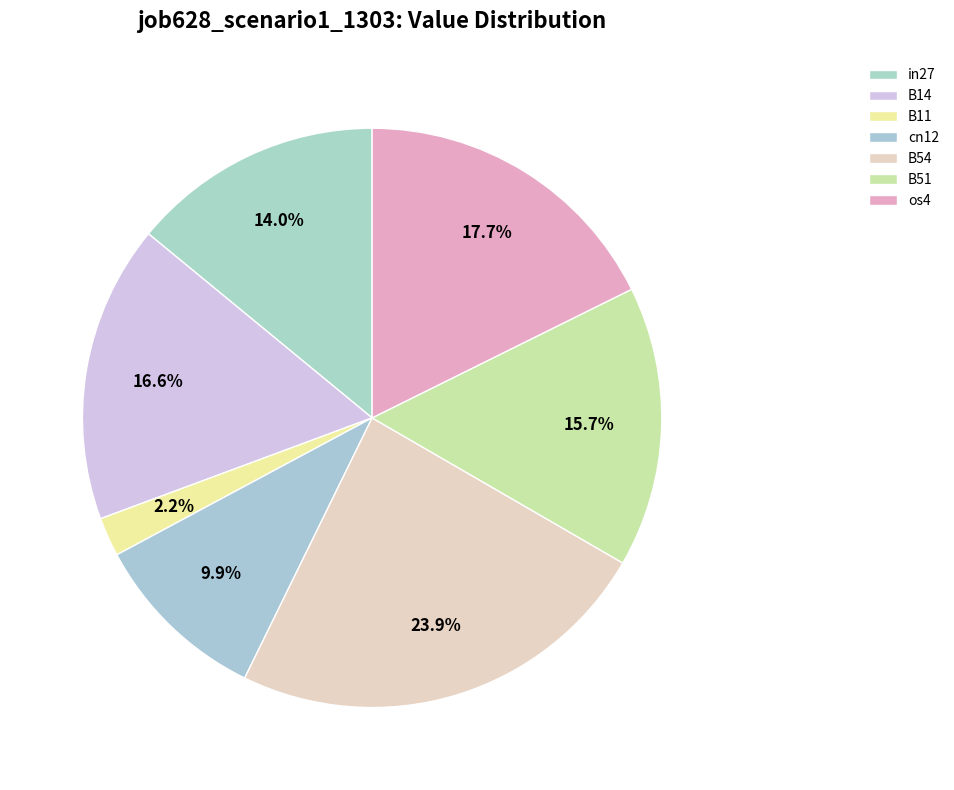

Count the number of slices in the pie.

7